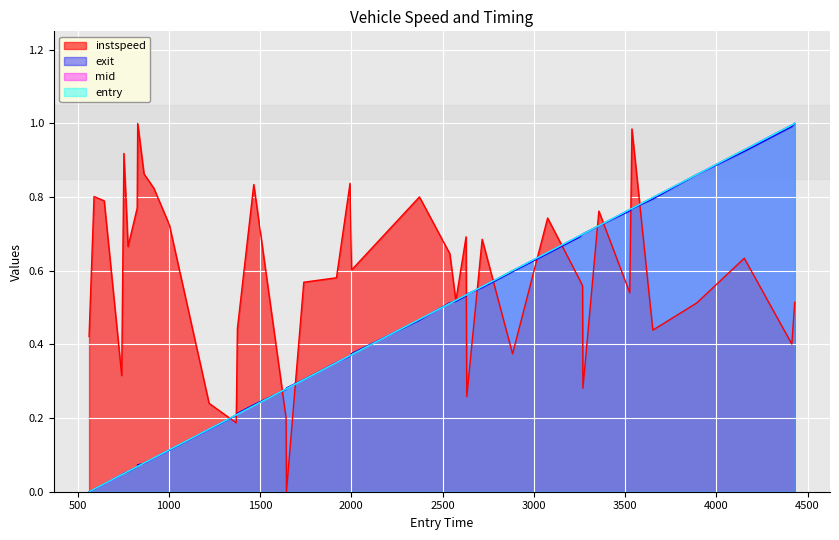

Reading left to right, what are all the values shown in this chart?

instspeed: 0.4	0.8	0.8	0.3	0.9	0.7	0.8	1.0	0.9	0.8	0.7	0.2	0.2	0.4	0.8	0.2	0.0	0.6	0.6	0.8	0.6	0.8	0.6	0.5	0.7	0.3	0.7	0.4	0.7	0.6	0.6	0.3	0.8	0.5	1.0	0.4	0.5	0.6	0.4	0.5
exit: 0.0	0.0	0.0	0.0	0.0	0.1	0.1	0.1	0.1	0.1	0.1	0.2	0.2	0.2	0.2	0.3	0.3	0.3	0.4	0.4	0.4	0.5	0.5	0.5	0.5	0.5	0.6	0.6	0.6	0.7	0.7	0.7	0.7	0.8	0.8	0.8	0.9	0.9	1.0	1.0
mid: 0.0	0.0	0.0	0.0	0.0	0.1	0.1	0.1	0.1	0.1	0.1	0.2	0.2	0.2	0.2	0.3	0.3	0.3	0.4	0.4	0.4	0.5	0.5	0.5	0.5	0.5	0.6	0.6	0.6	0.7	0.7	0.7	0.7	0.8	0.8	0.8	0.9	0.9	1.0	1.0
entry: 0.0	0.0	0.0	0.0	0.0	0.1	0.1	0.1	0.1	0.1	0.1	0.2	0.2	0.2	0.2	0.3	0.3	0.3	0.4	0.4	0.4	0.5	0.5	0.5	0.5	0.5	0.6	0.6	0.6	0.7	0.7	0.7	0.7	0.8	0.8	0.8	0.9	0.9	1.0	1.0